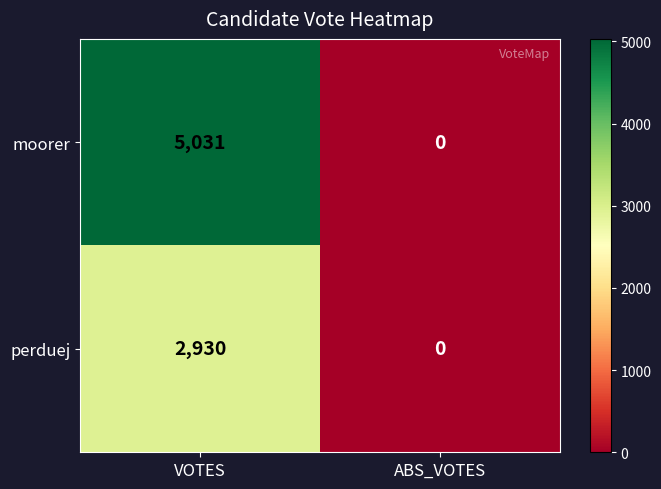

How many series are shown in this chart?

2